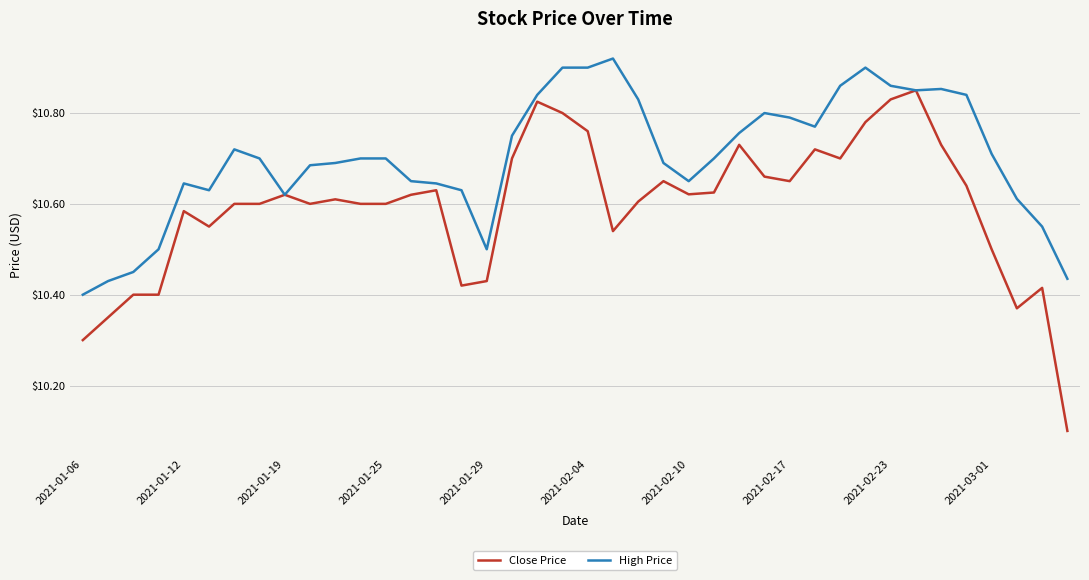

What is the sum of all High Price values?

428.1